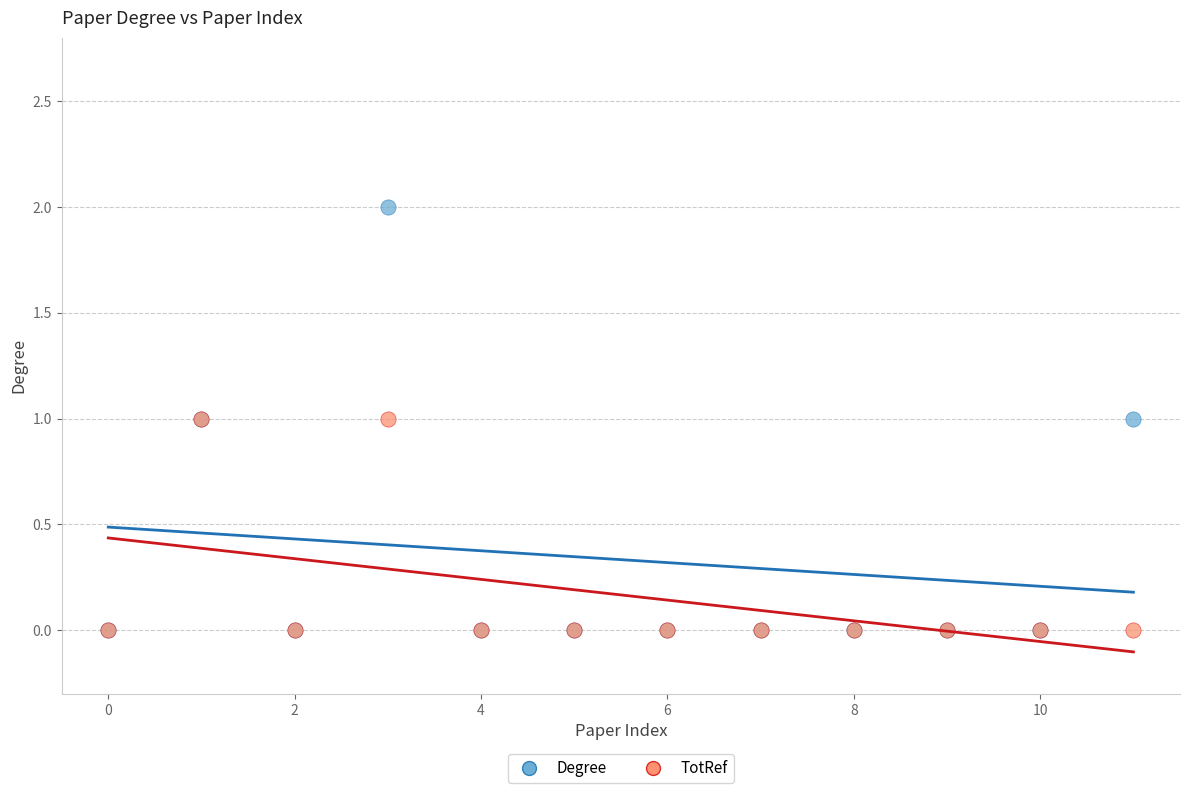

What are all the series names shown in the legend?

Degree, TotRef